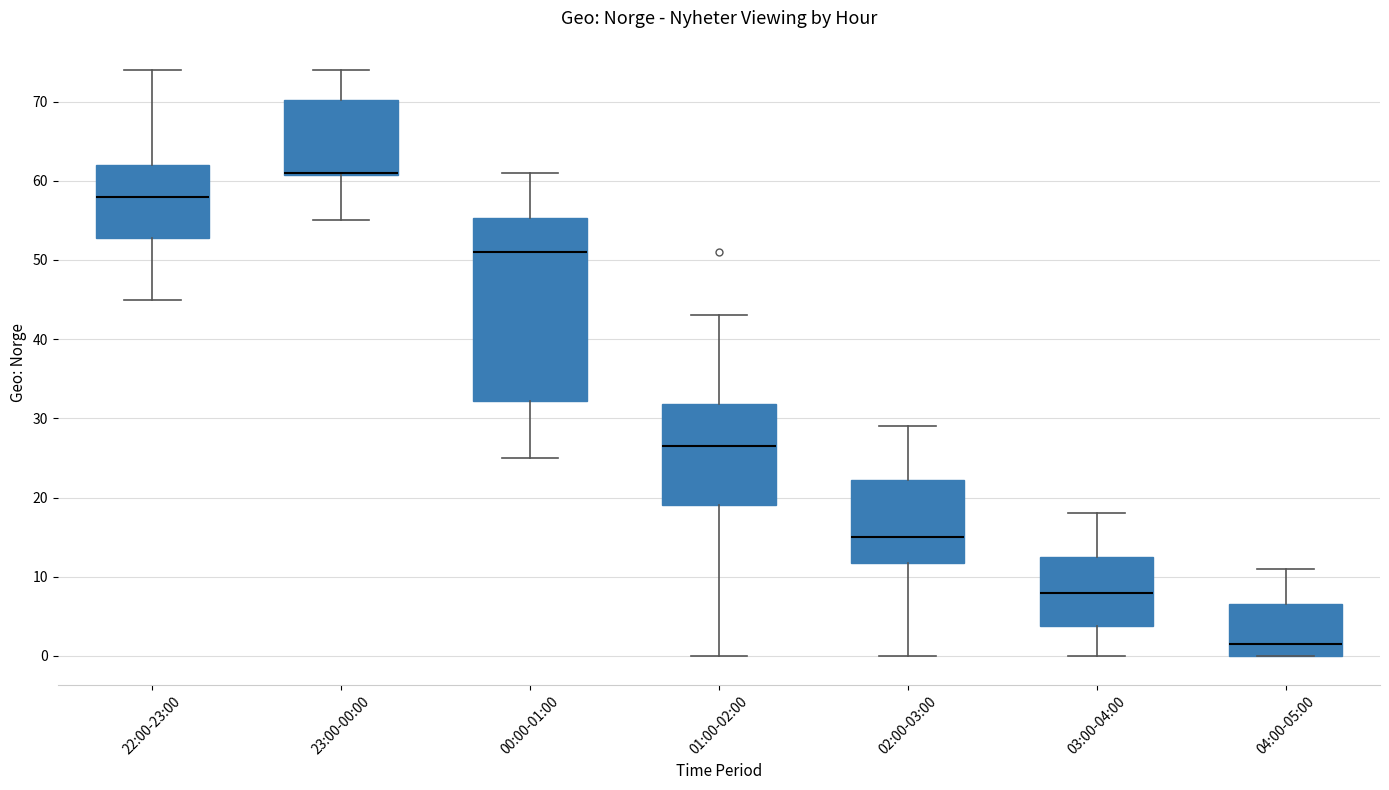

Where does the lower whisker of the box for 23:00-00:00 end on the y-axis? The values are not printed on the chart, so give them approximately, as read against the axis.

55